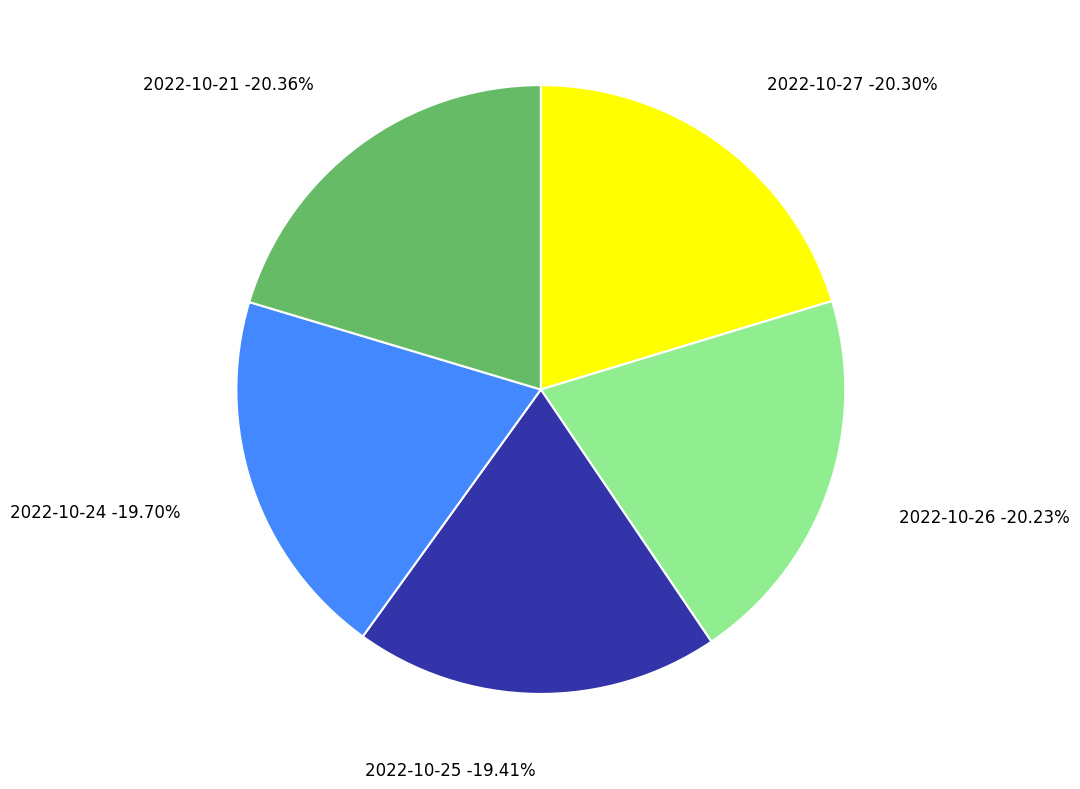

Do 218965 and 255830 together represent more than half of the pie?

No